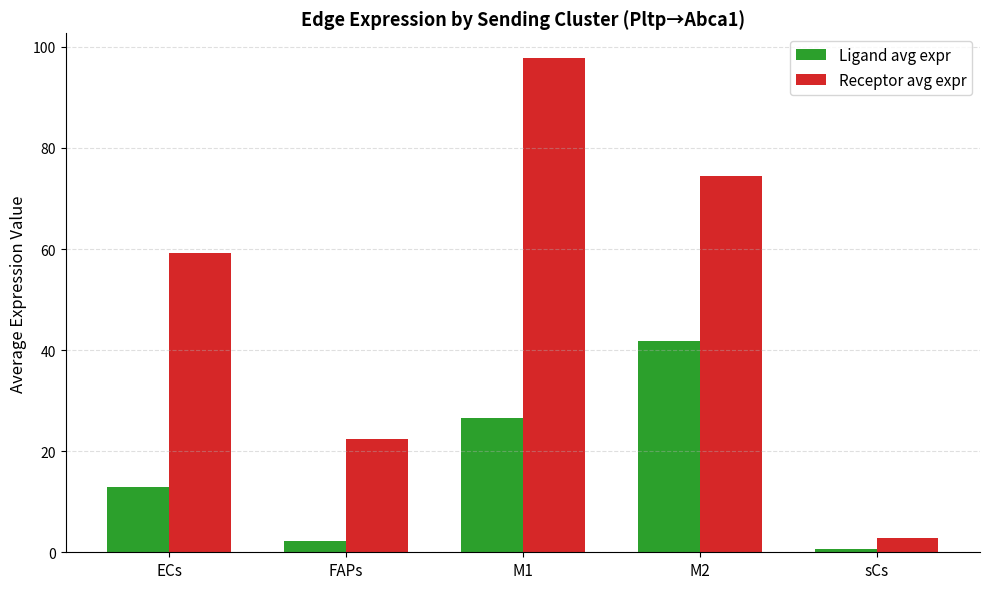

What is the label of the 1st bar from the right?

sCs